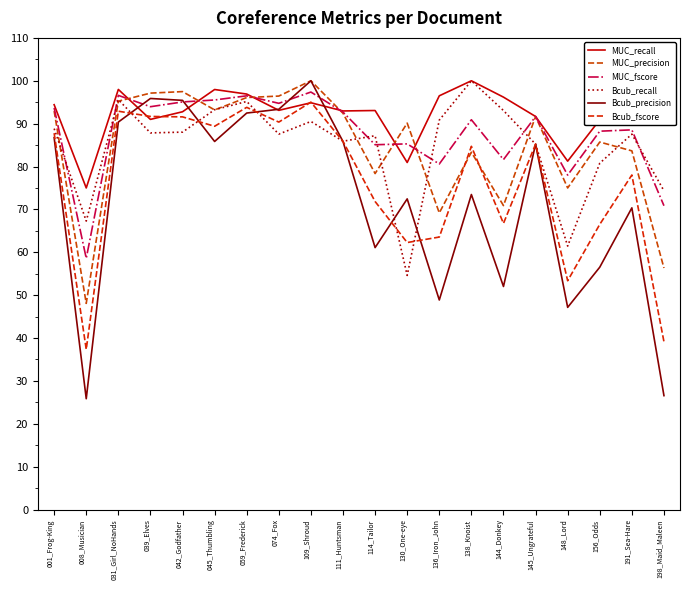

In Bcub_precision, how many points are higher than both neighbors (excluding endpoints)?

6